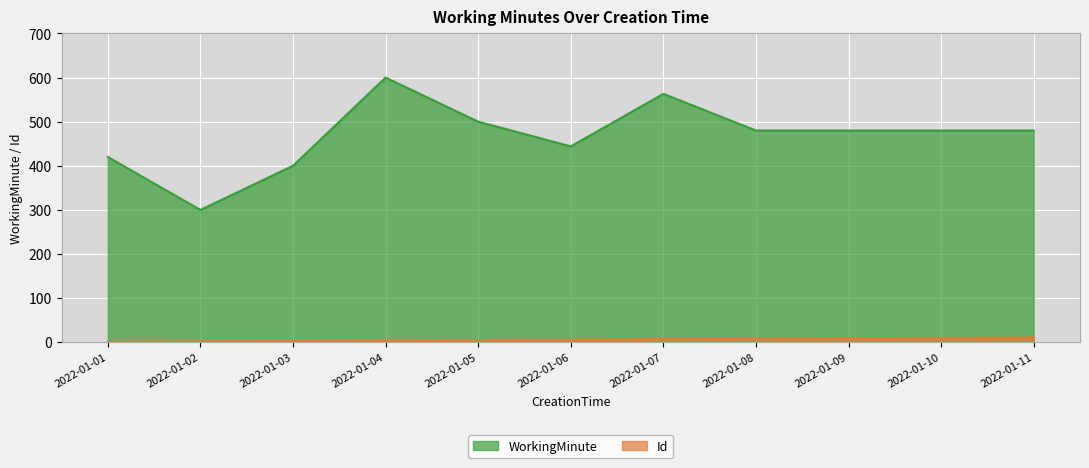

Is the value of WorkingMinute at 2022-01-02 greater than the value of Id at 2022-01-05?

Yes